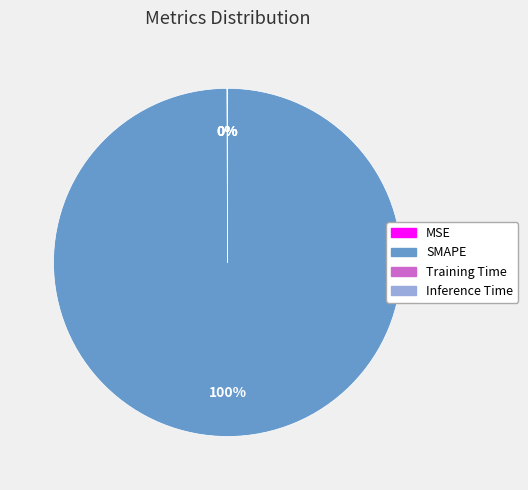

To the nearest percent, what is the average slice percentage?

25%